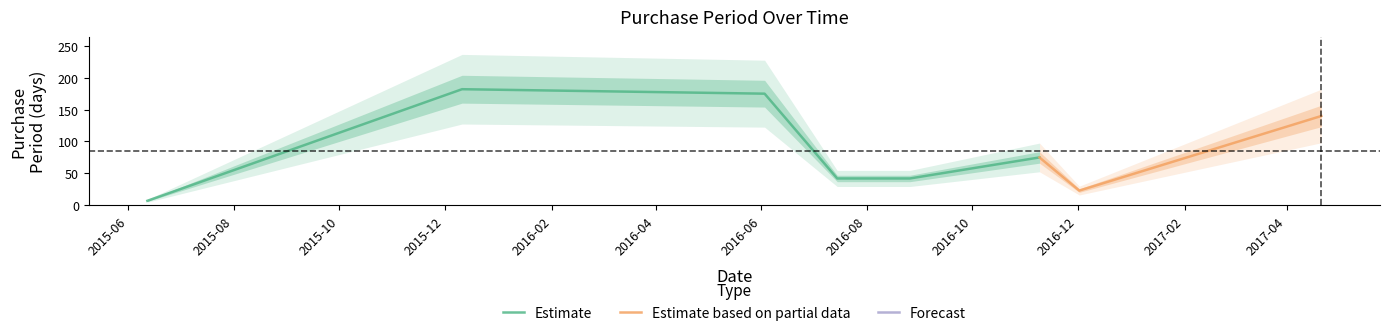

List the labels in order of value, largest first.

2015-12-11, 2016-06-03, 2017-04-21, 2016-11-09, 2016-07-15, 2016-08-26, 2016-12-02, 2015-06-12